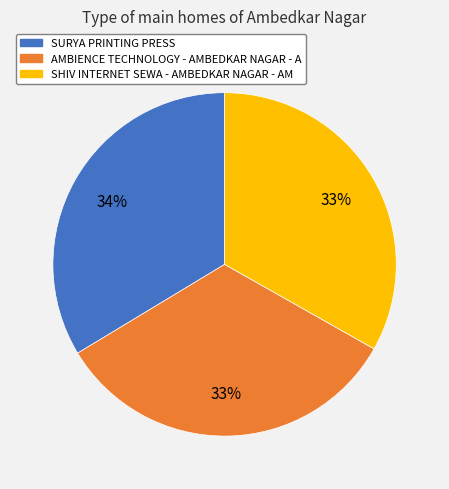

To the nearest percent, what is the combined percentage of SHIV INTERNET SEWA - AMBEDKAR NAGAR - AM and SURYA PRINTING PRESS?

67%